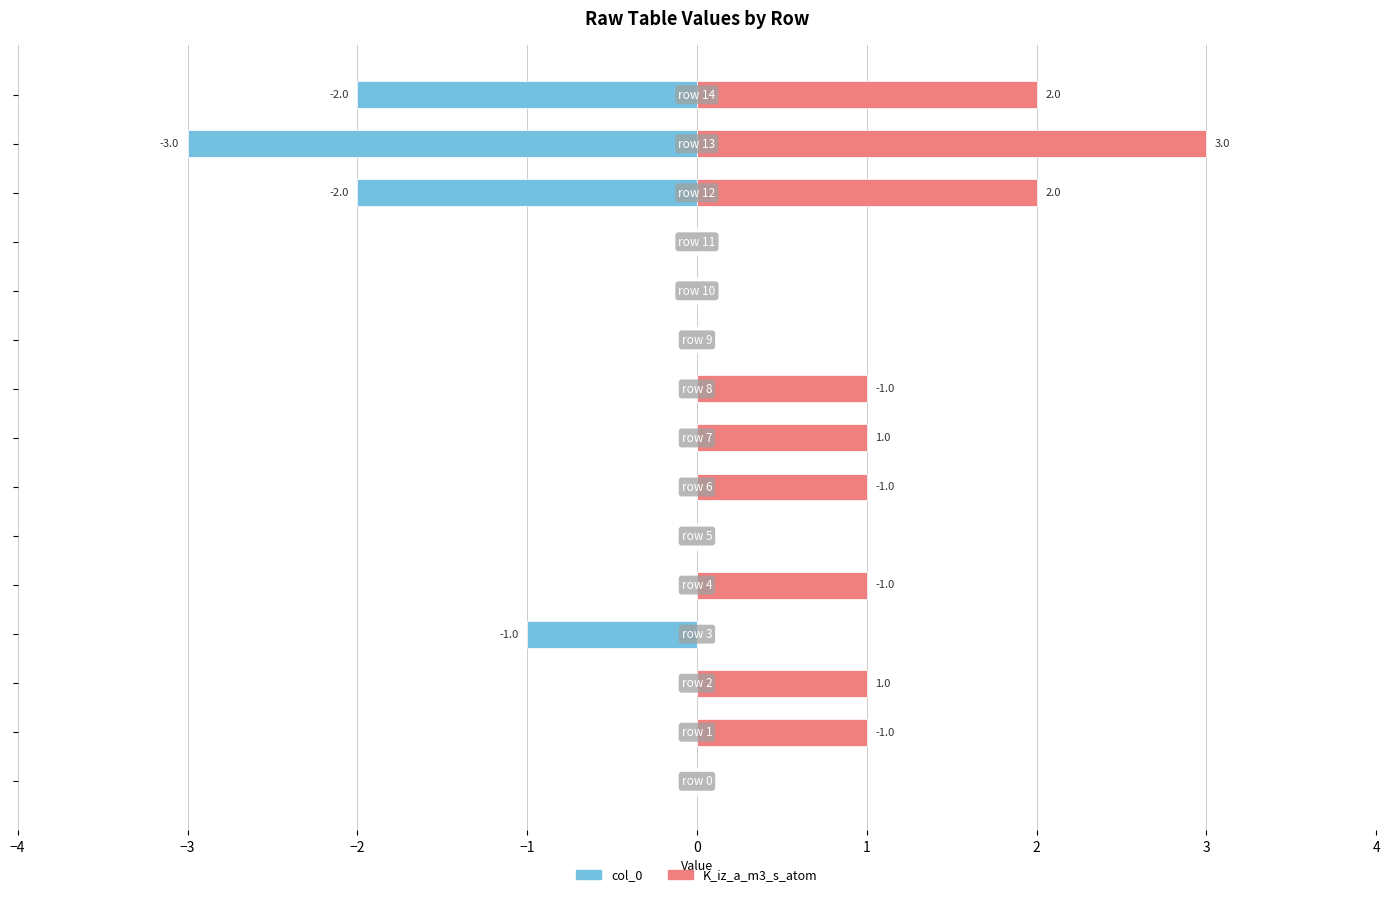

Reading right to left, list all the values displayed in this chart.

col_0: -2	-3	-2	0	0	0	0	0	0	0	0	-1	0	0	0
K_iz_a_m3_s_atom: 2	3	2	0	0	0	1	1	1	0	1	0	1	1	0